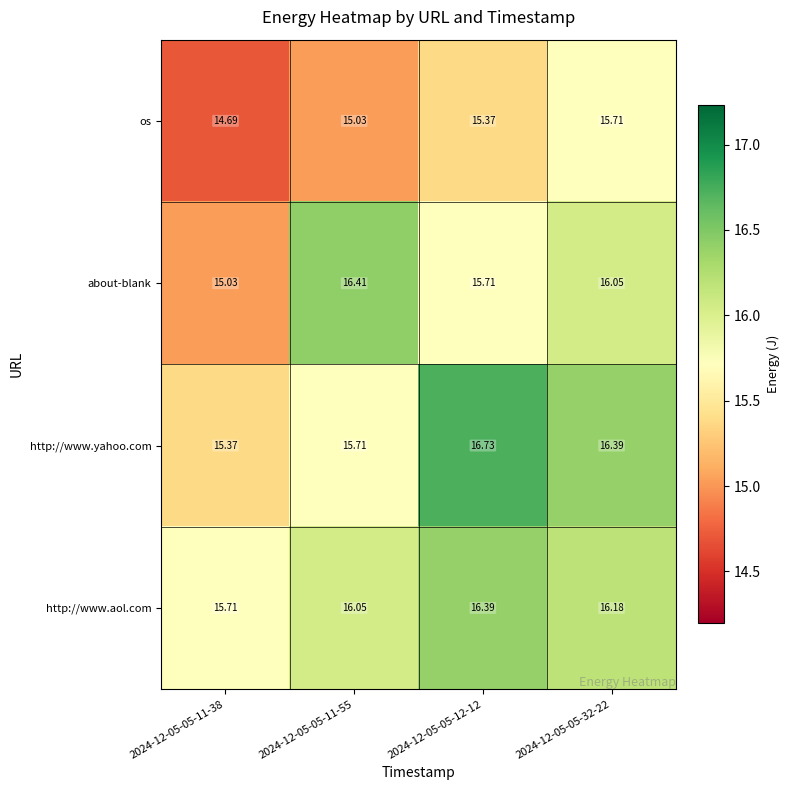

Which series has the largest total across all categories?

http://www.aol.com